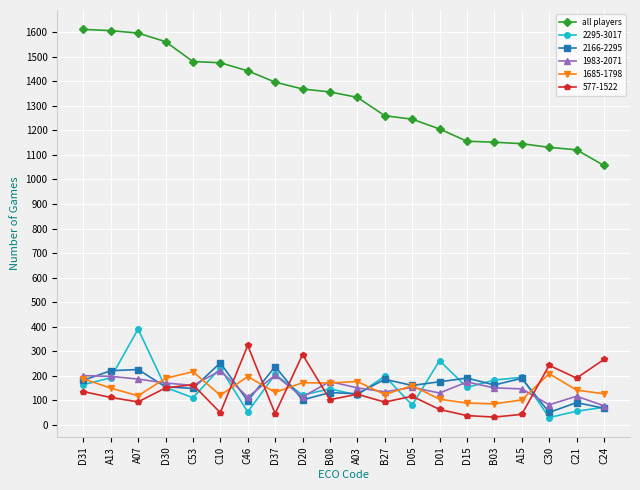

At which label does all players reach its minimum?

C24